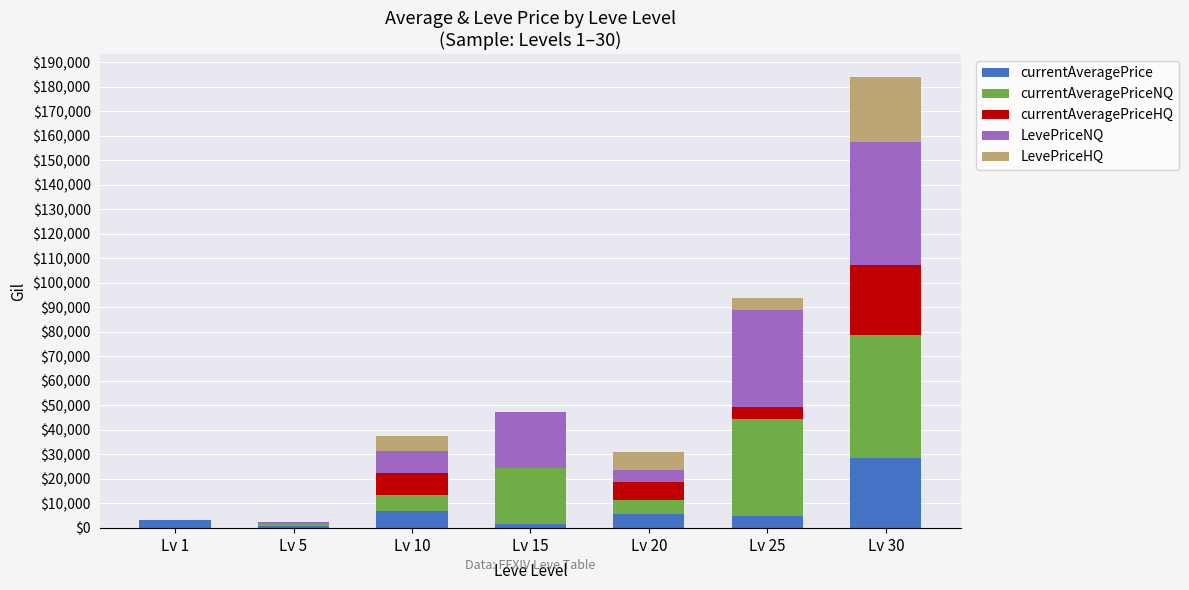

At which category is the sum across all series the highest?

Lv 30